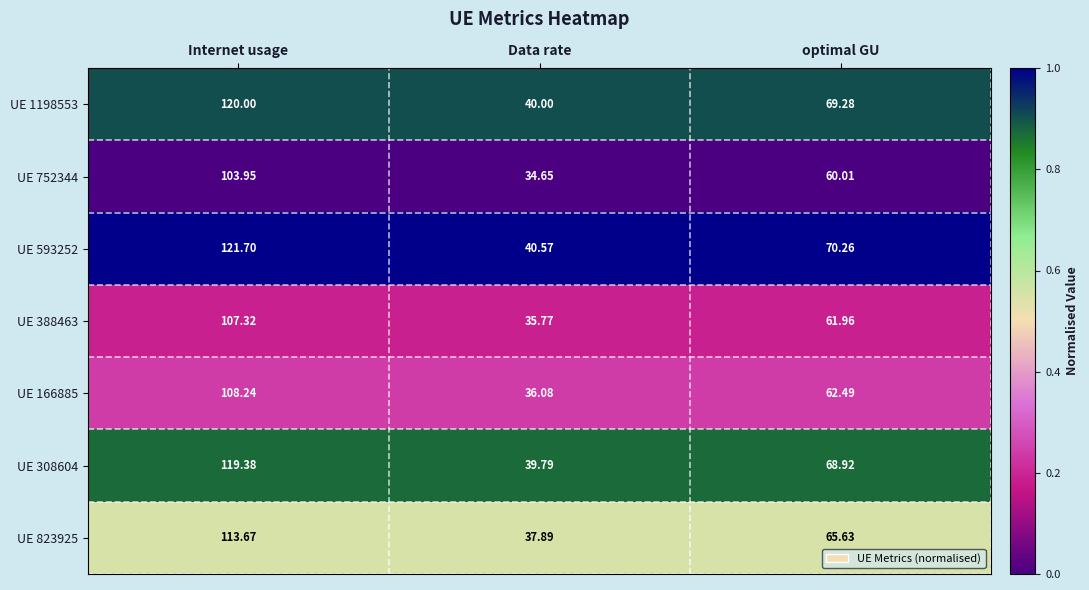

Which series has the largest range (max minus min)?

UE 593252